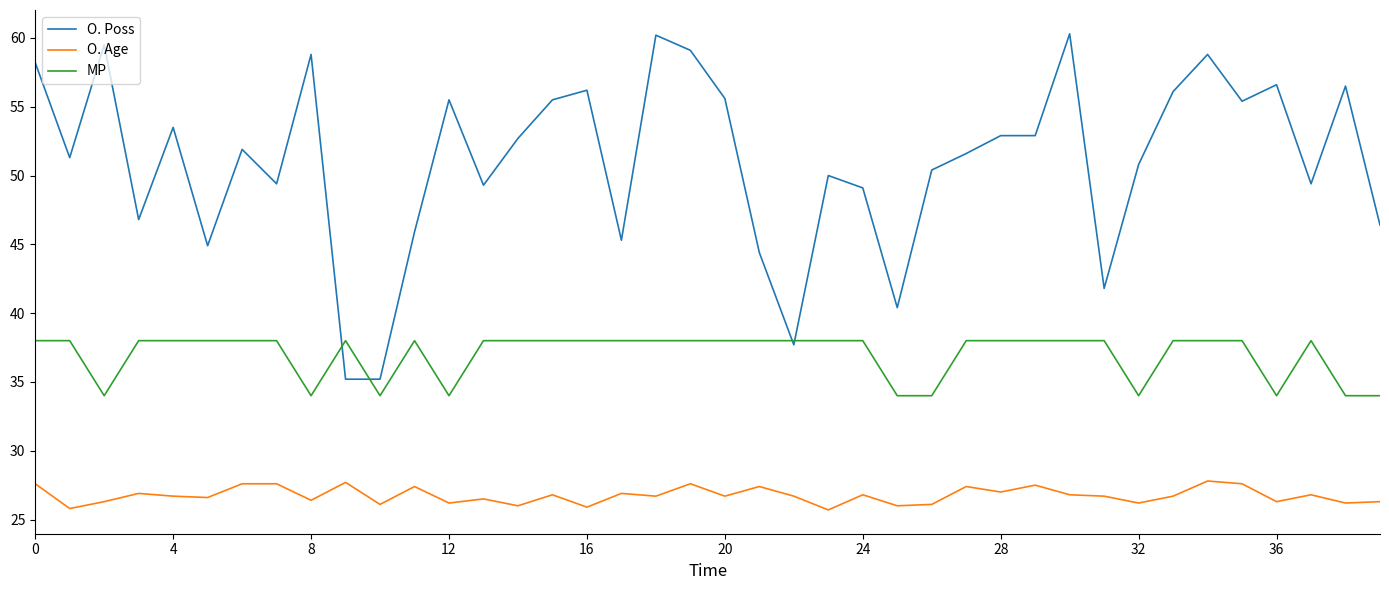

Which series has the widest spread of values?

O. Poss